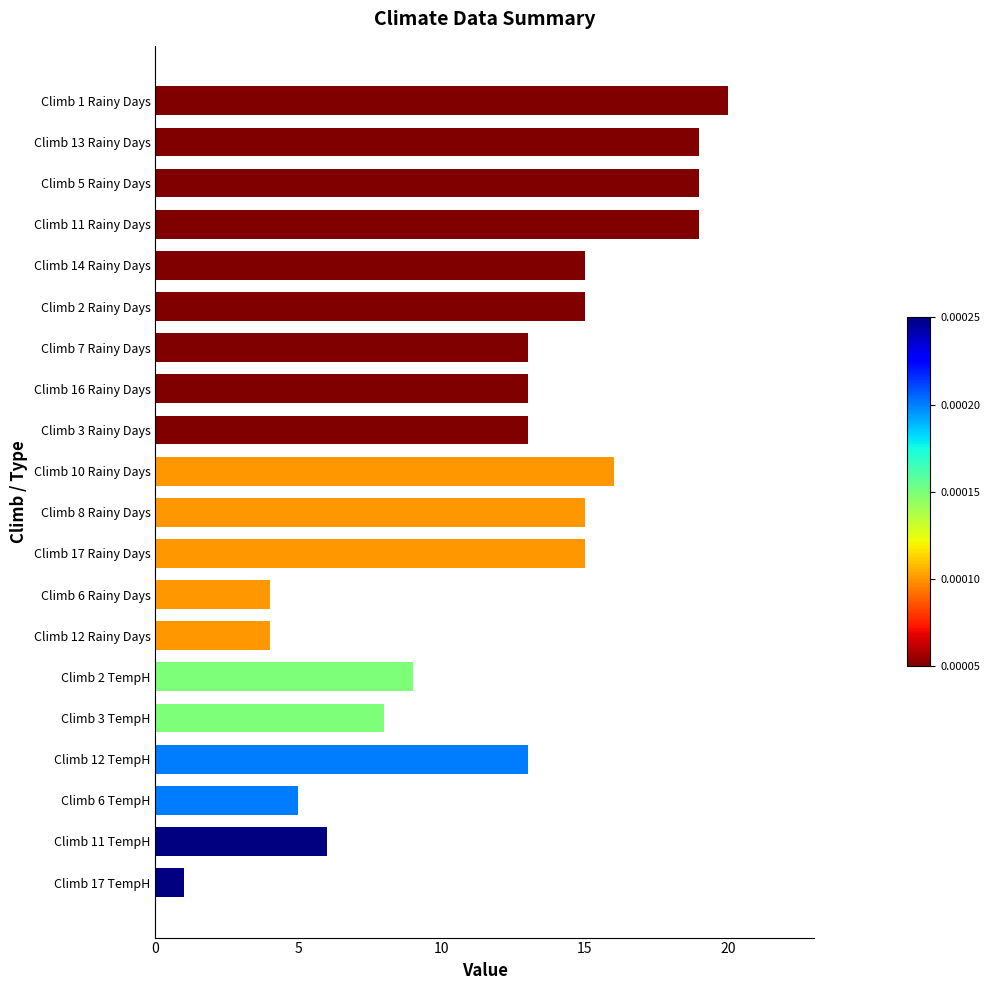

What is the difference between the maximum and minimum values?

19